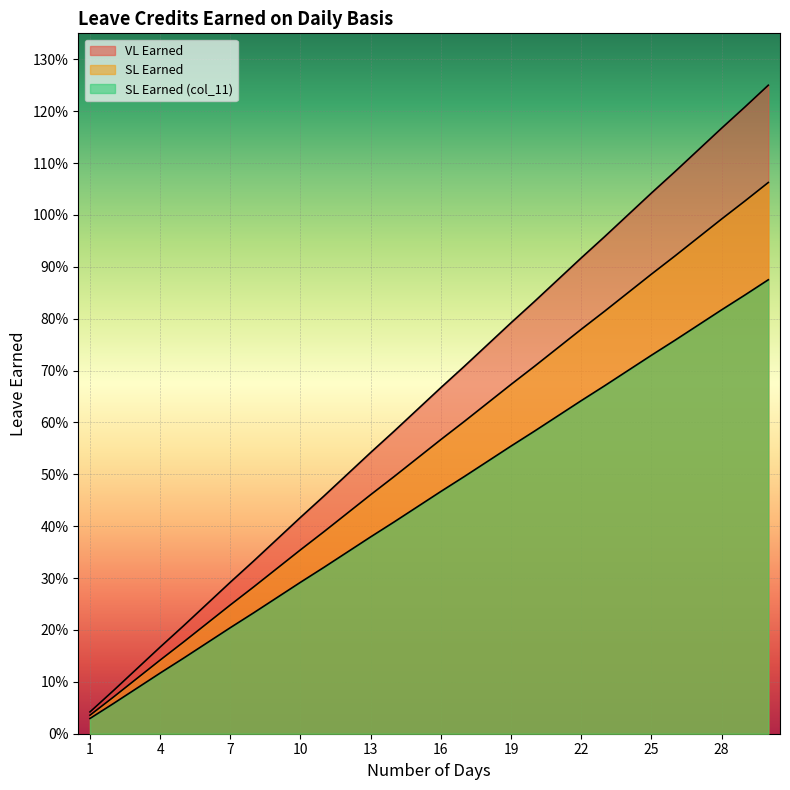

True or false: SL Earned and SL Earned (col_11) intersect in this chart.

False